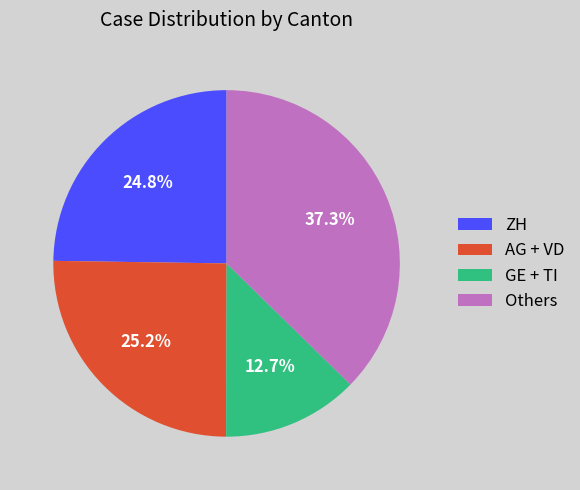

Approximately how many times larger is the value at Others compared to AG + VD?

1.5